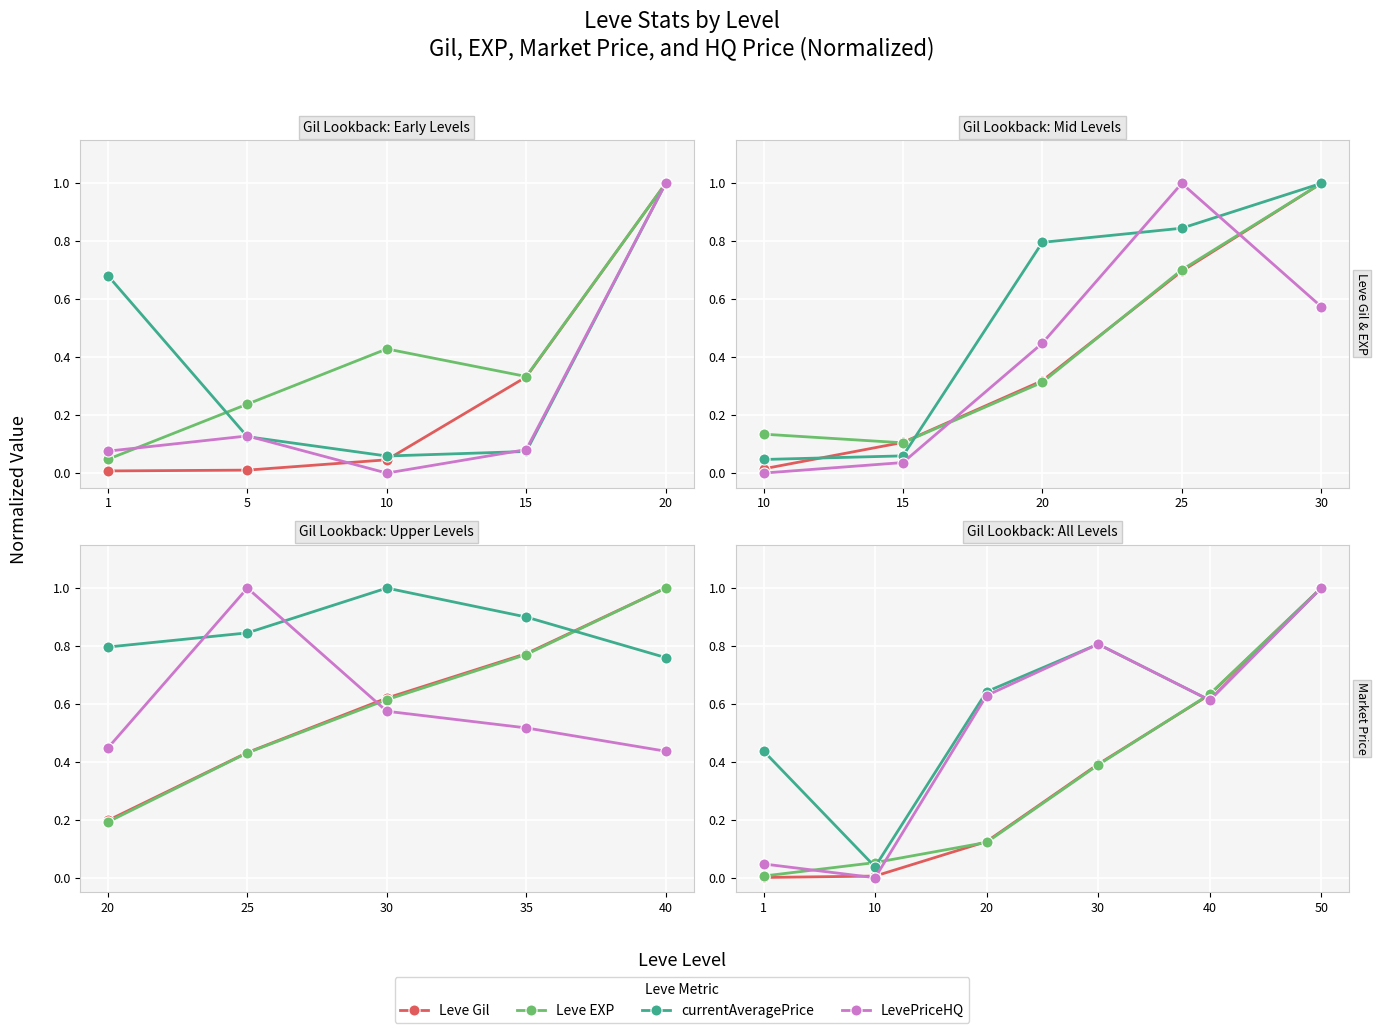

True or false: currentAveragePrice and Leve Gil cross at least once.

True